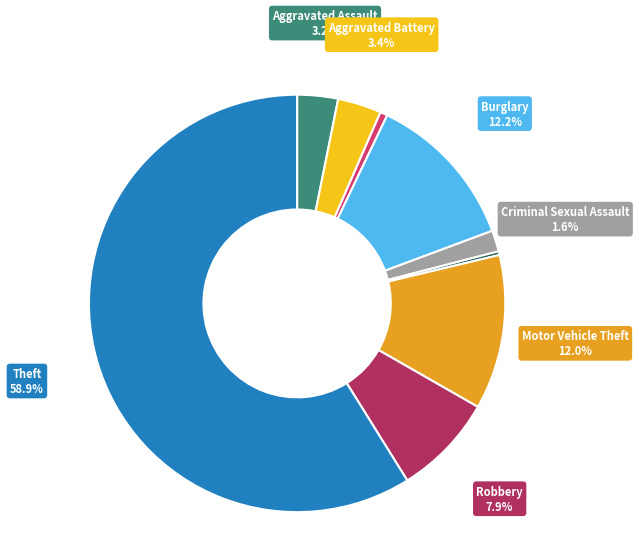

Is there a majority slice in this chart?

Yes